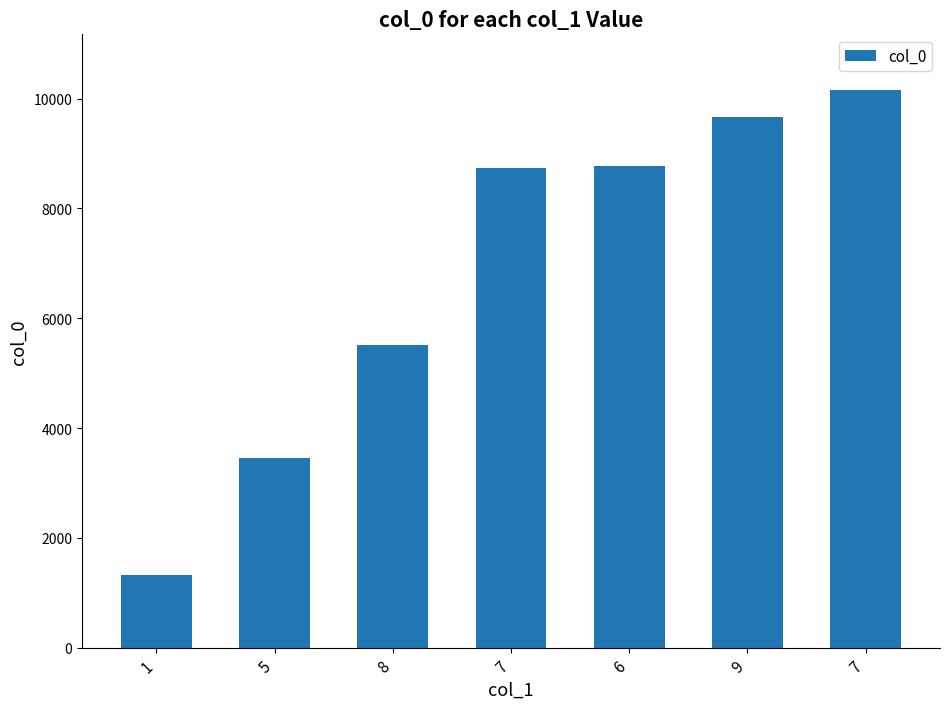

How many data points are less than 8743?

3